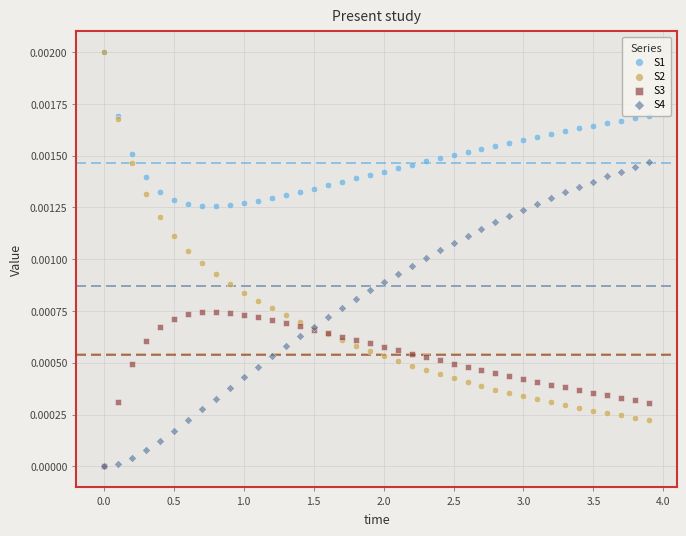

Which series has the largest Y range (max minus min)?

S2